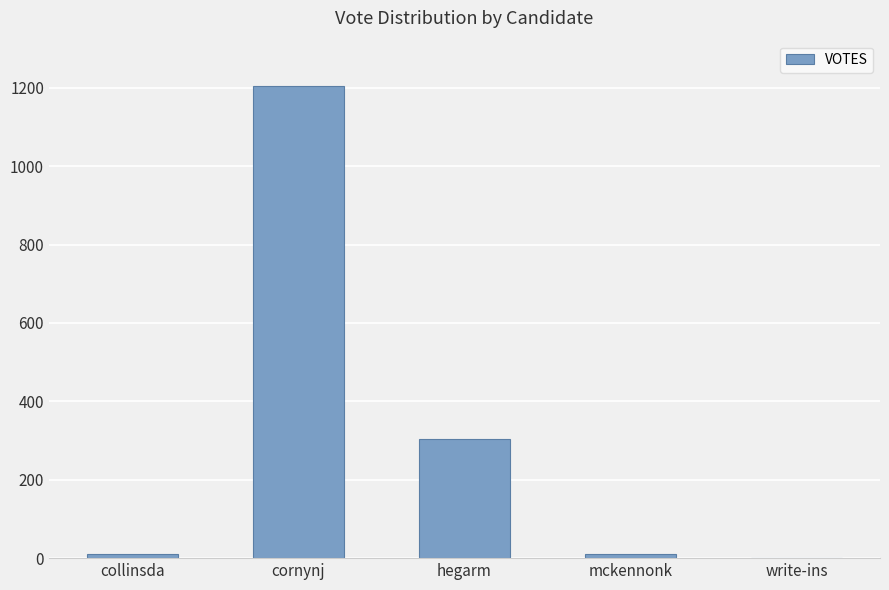

What is the maximum value shown in the chart?

1204